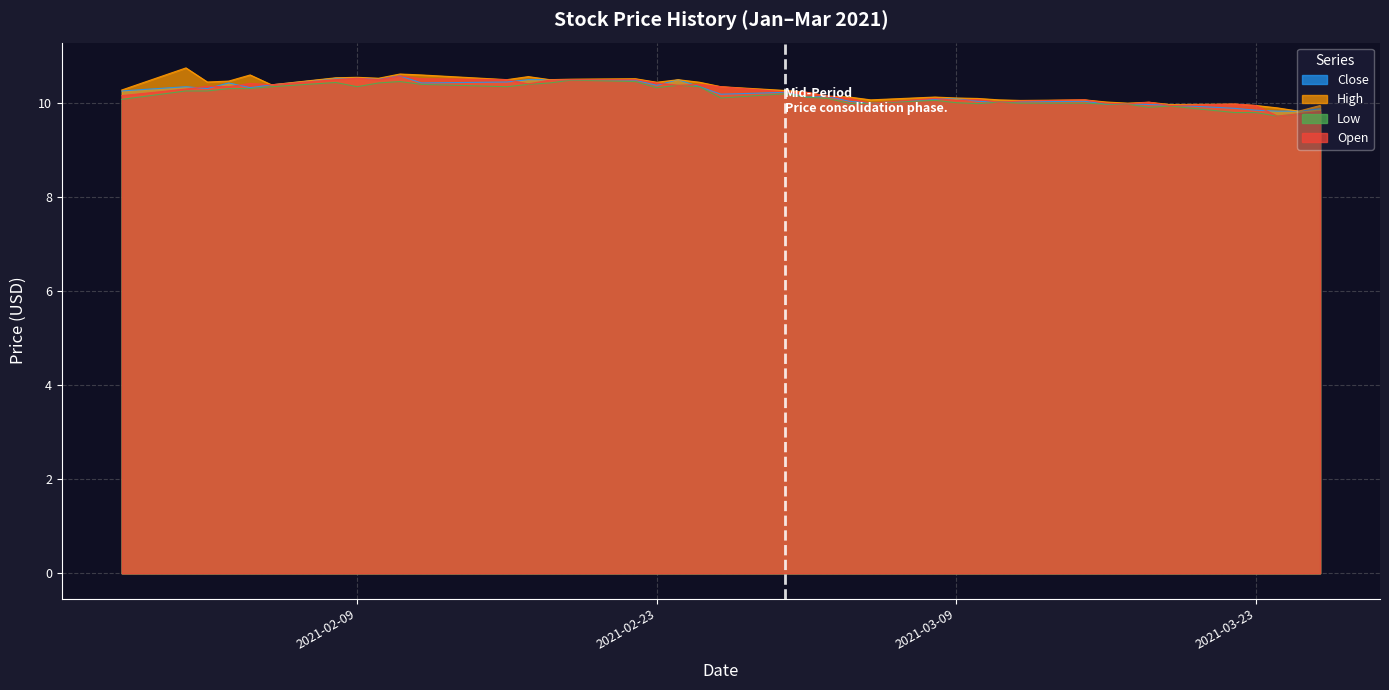

Does the chart display data point markers on the line(s)?

No